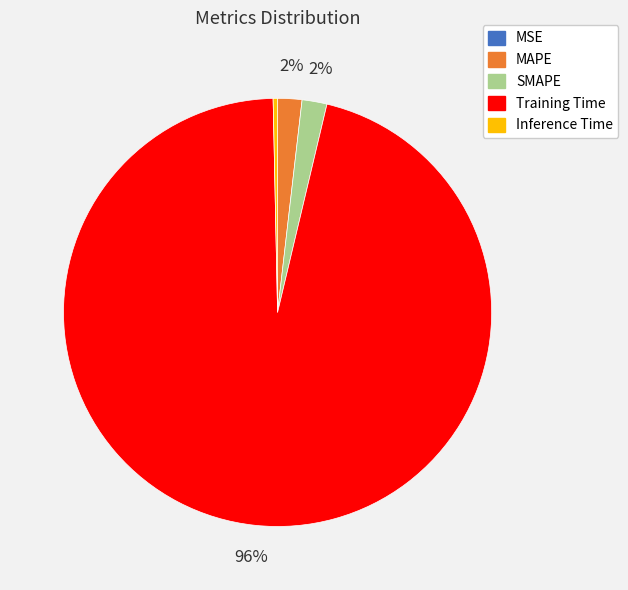

To the nearest percent, what is the difference between the Inference Time and Training Time slice percentages?

96%